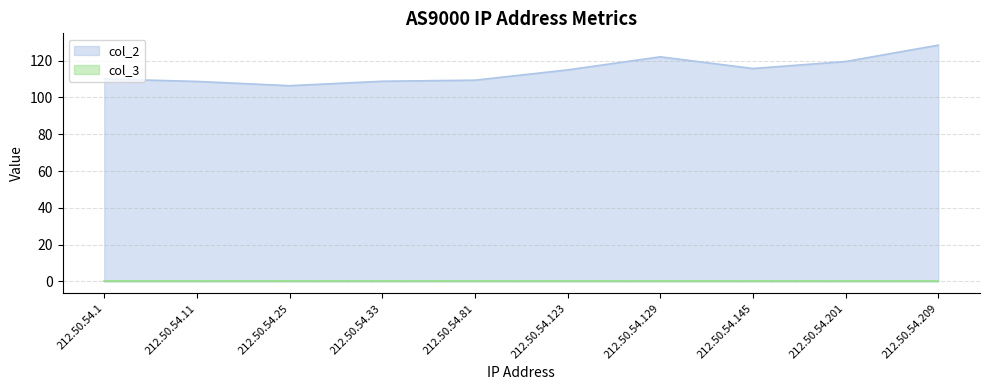

At which category does the chart reach its minimum across all series?

212.50.54.25